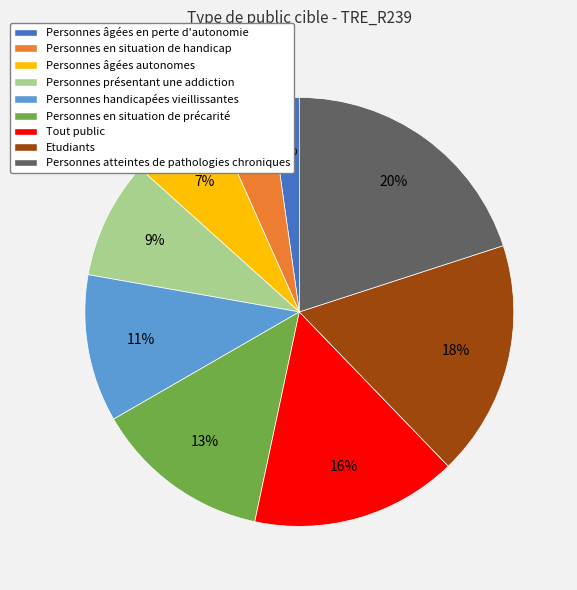

How many segments does this pie chart have?

9